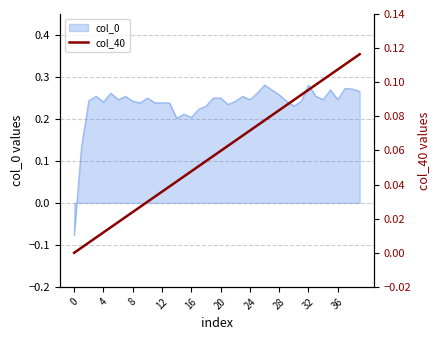

True or false: col_0 has a value of 0.1 at 8.

False